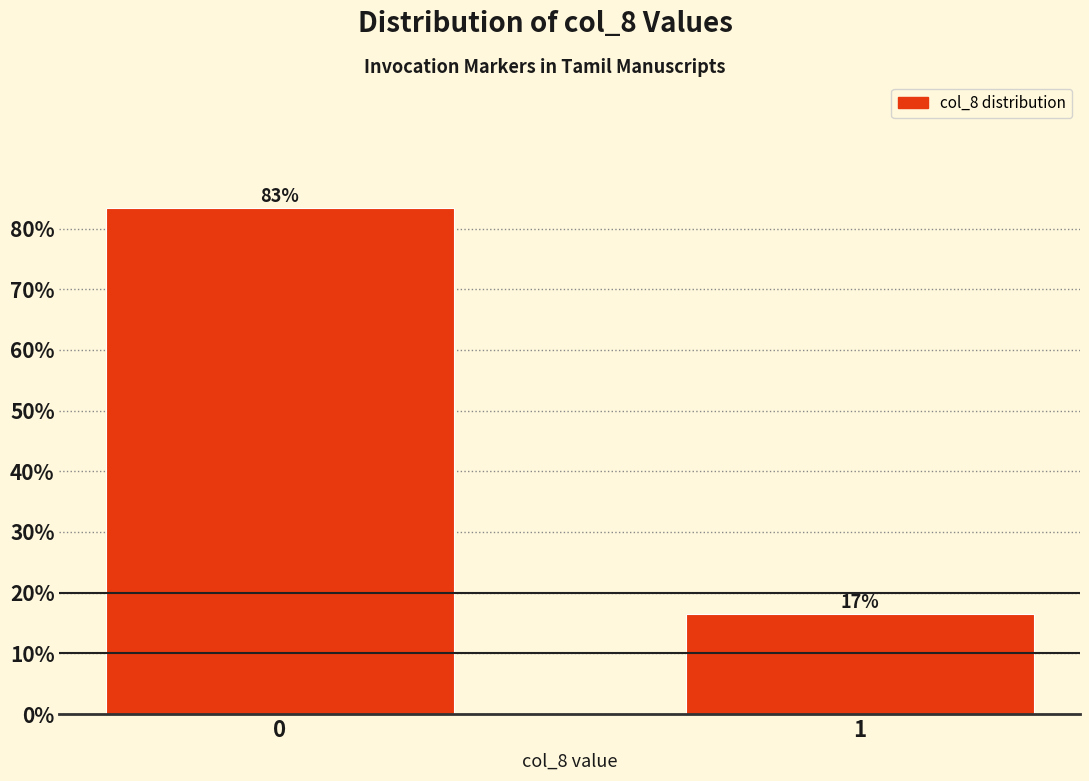

How many bars are there in total?

2